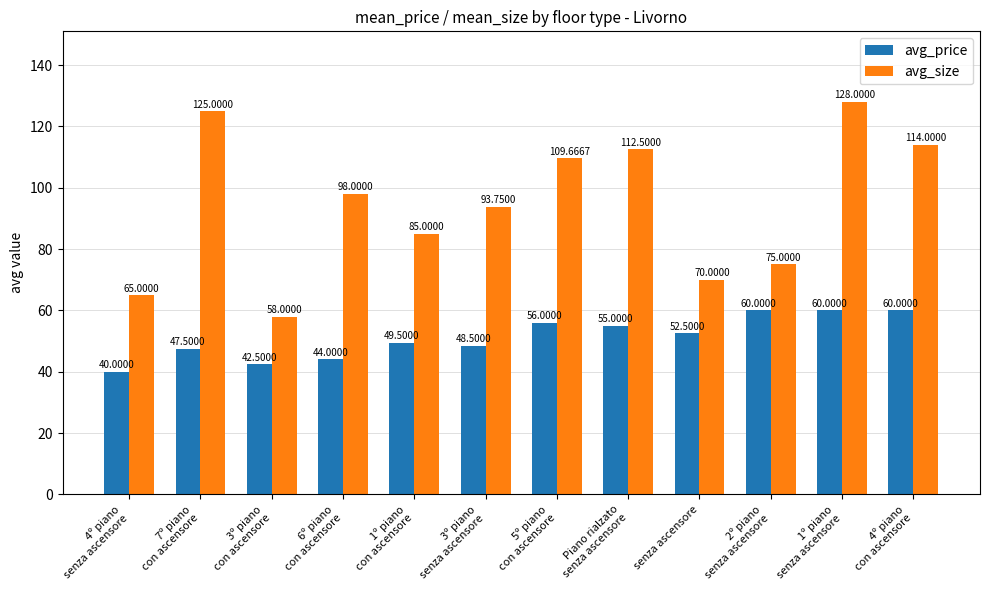

At which category is the sum across all series the highest?

1º piano
senza ascensore